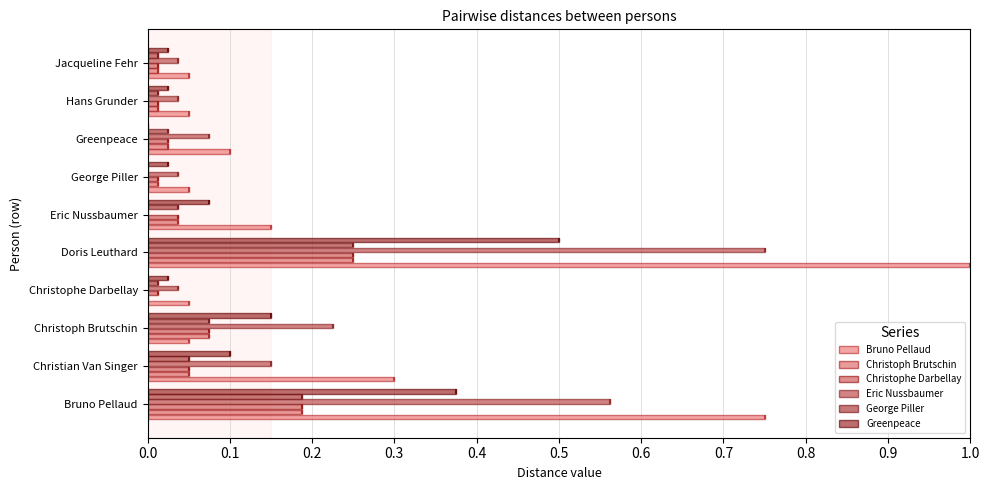

Which series has the largest total across all categories?

Bruno Pellaud